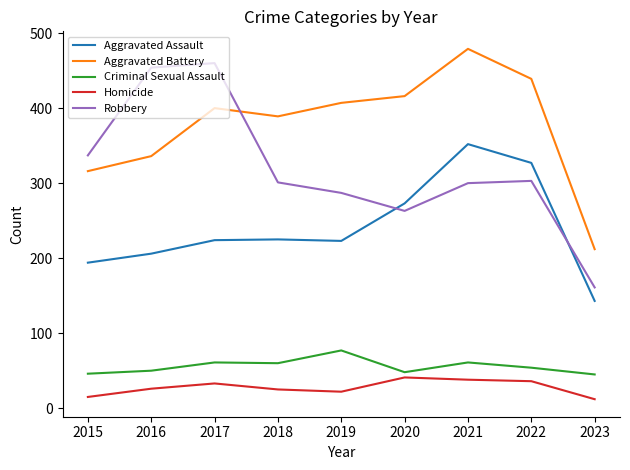

What is the spread (max minus min) of values at 2016?

428